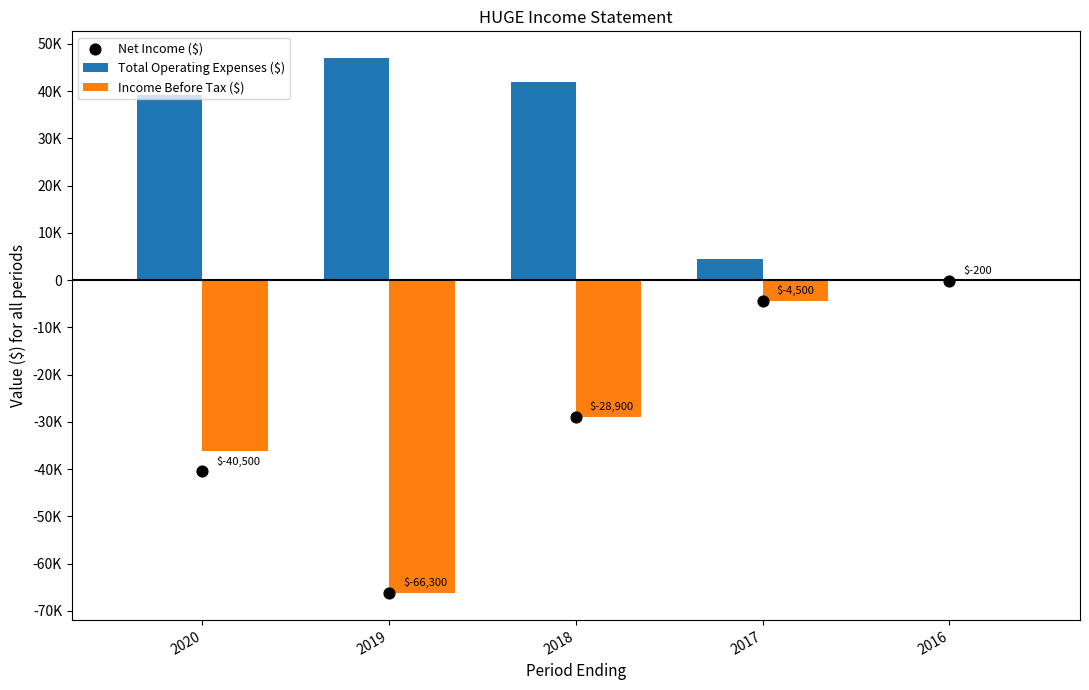

At which category is the sum across all series the highest?

2016